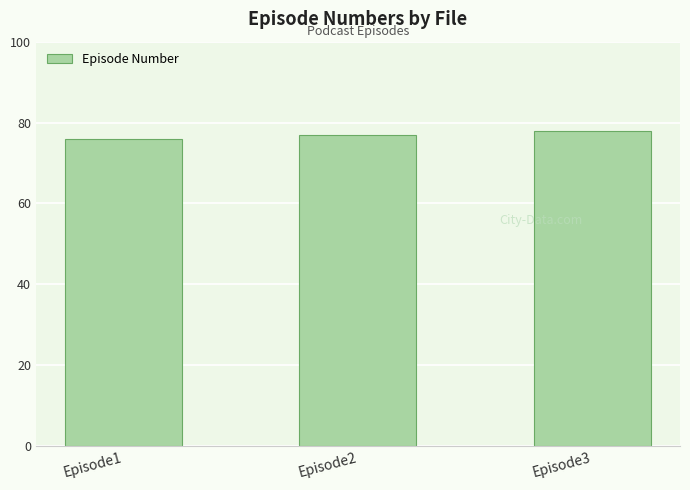

What is the smallest value displayed?

76